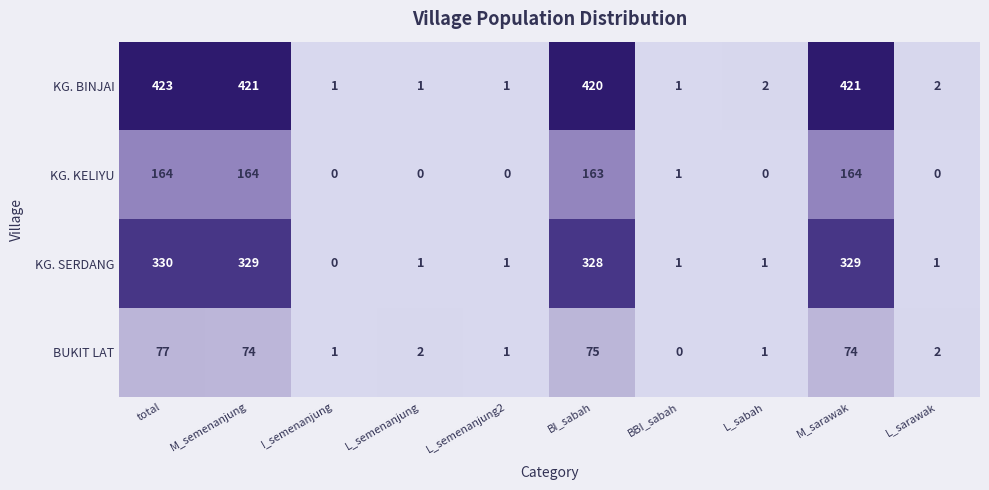

The value of KG. KELIYU at L_semenanjung2 is -76. True or false?

False